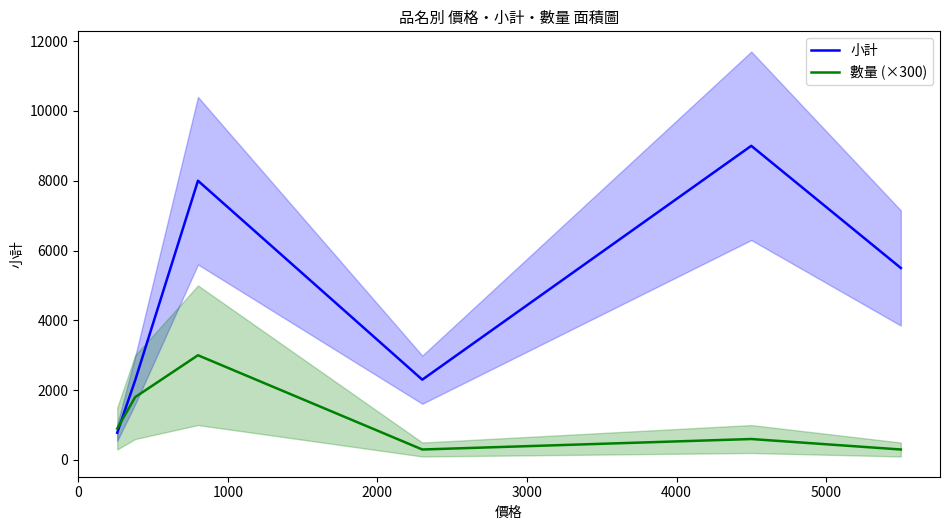

How many lines are shown in the chart?

2